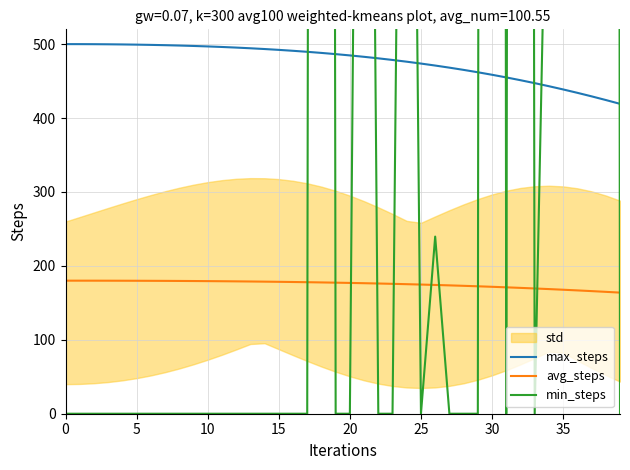

True or false: avg_steps and max_steps cross at least once.

False